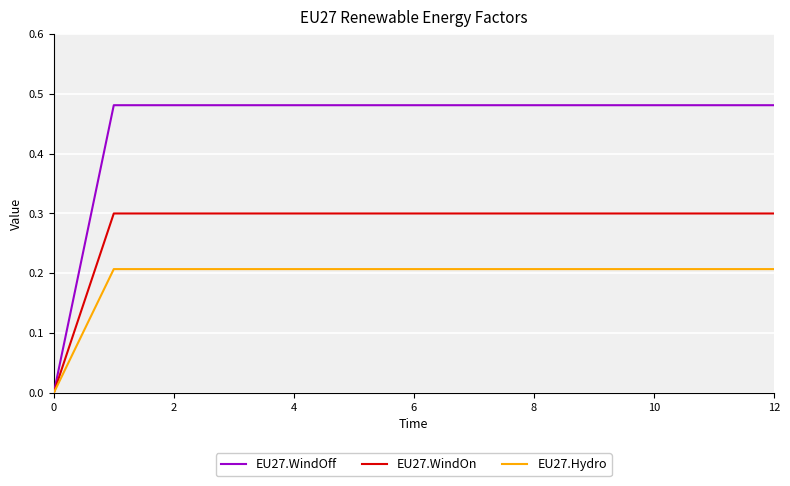

Rank the series by their maximum value, from lowest to highest.

EU27.Hydro, EU27.WindOn, EU27.WindOff